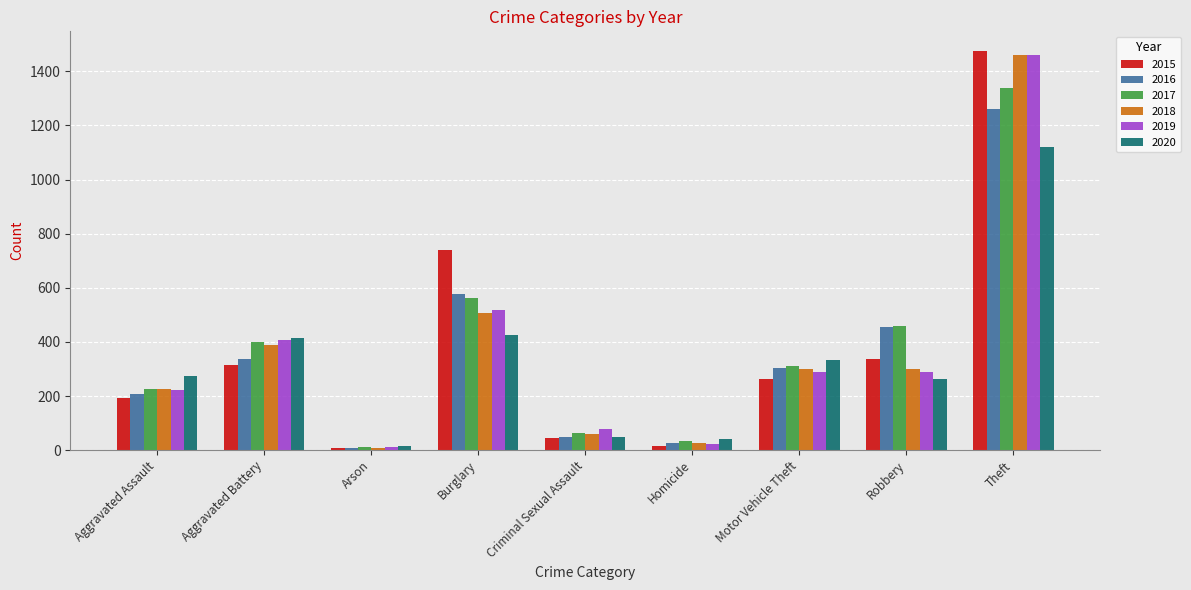

What is the label of the 2nd bar from the left?

Aggravated Battery